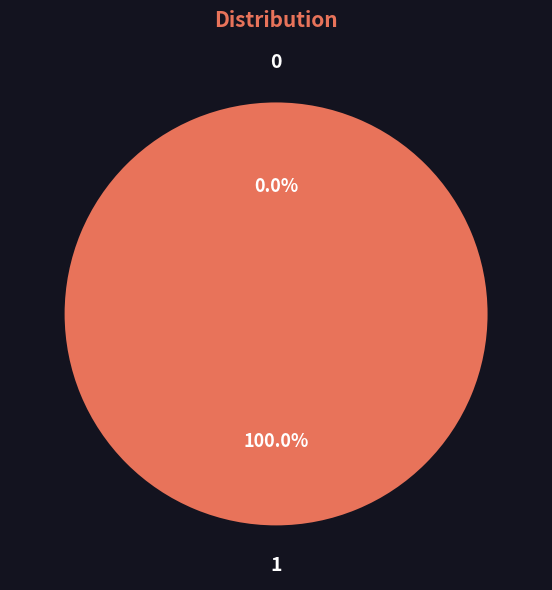

What percentage is the 1 slice, to the nearest percent?

100%